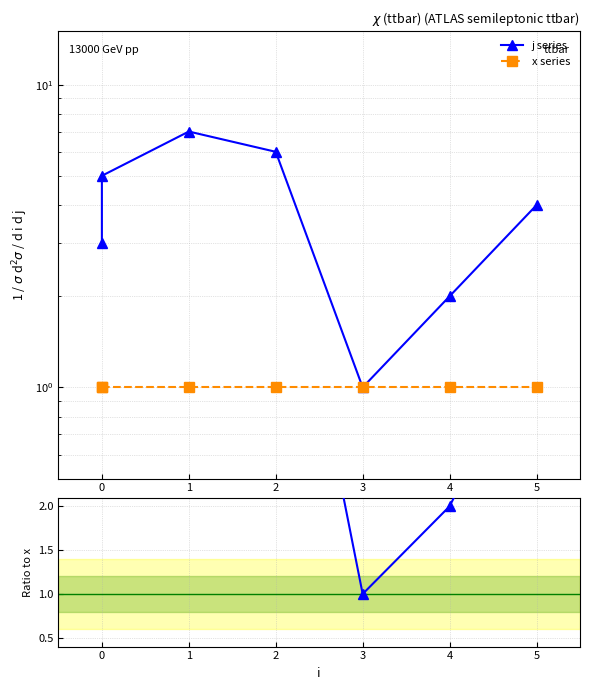

How many interior local peaks does the j series series have?

1